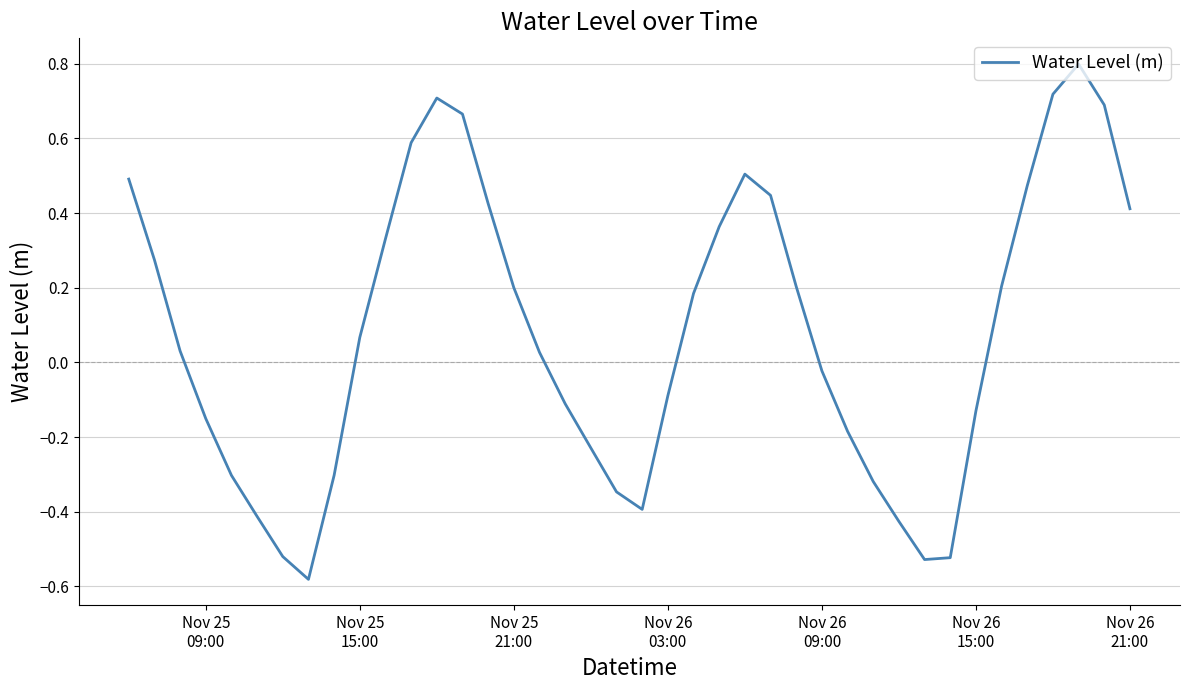

What is the difference between the maximum and minimum values?

1.4